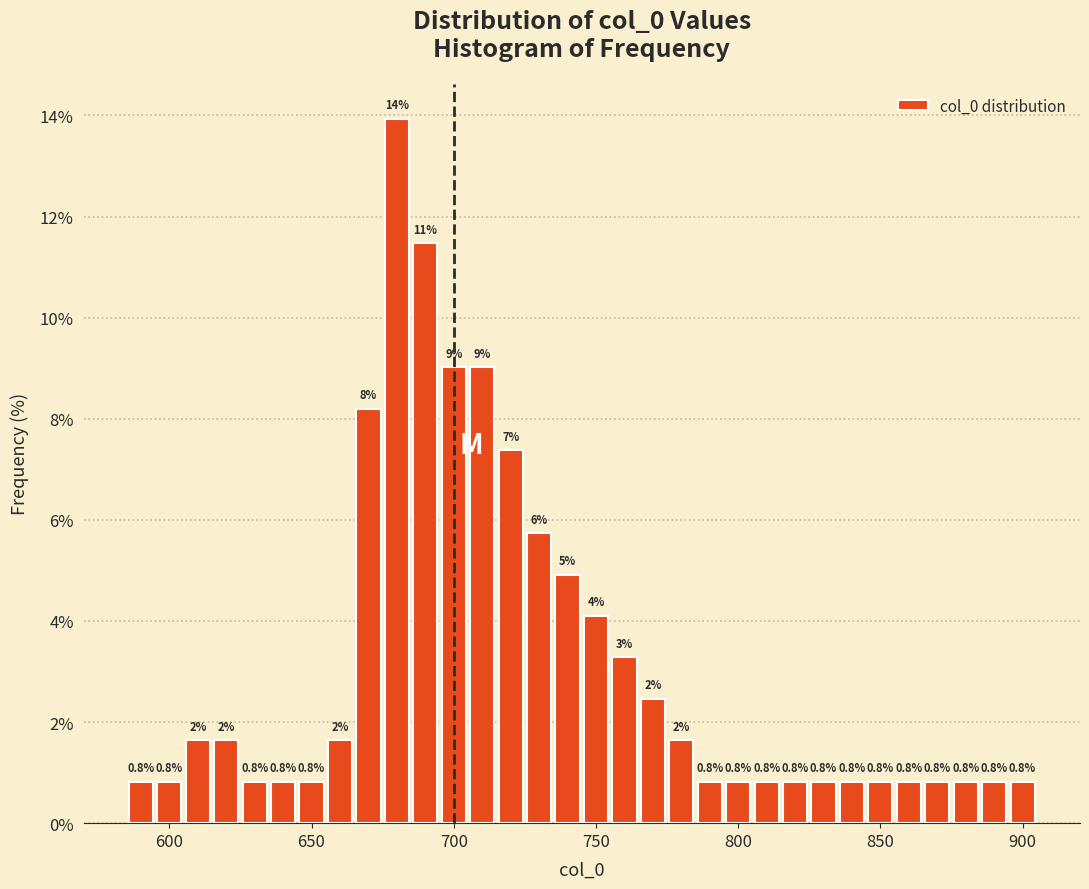

Around what value on the x-axis is the tallest bar? Give the approximate position of its centre, as read against the axis.

680